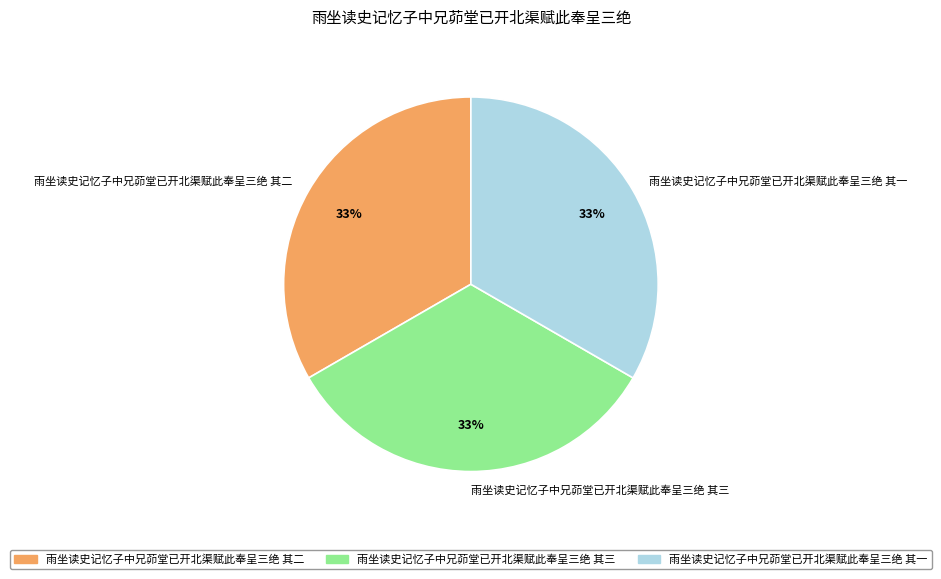

To the nearest percent, what is the average slice percentage?

33%